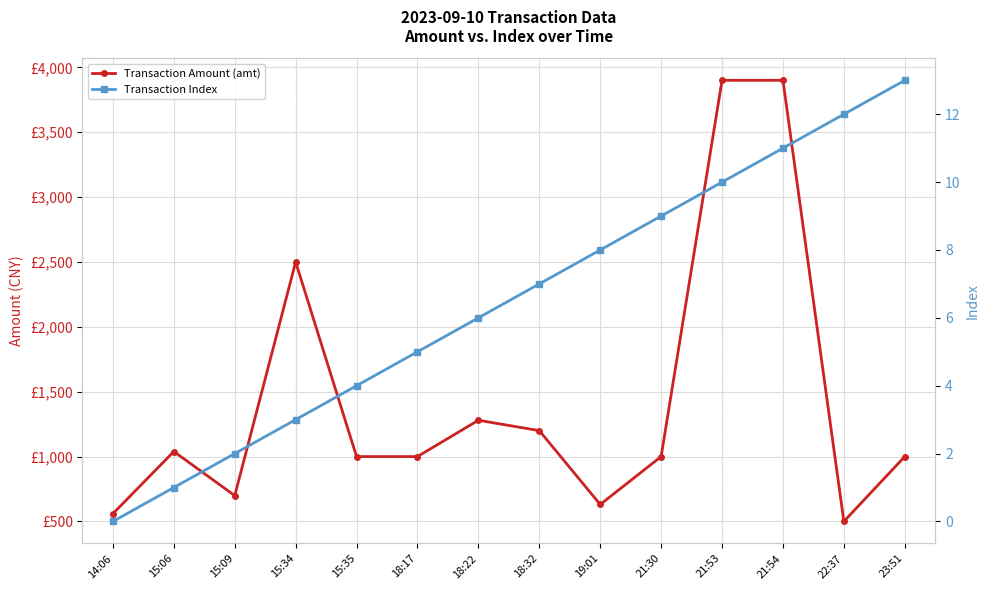

True or false: Transaction Index has more than 1 points higher than both neighbors.

False